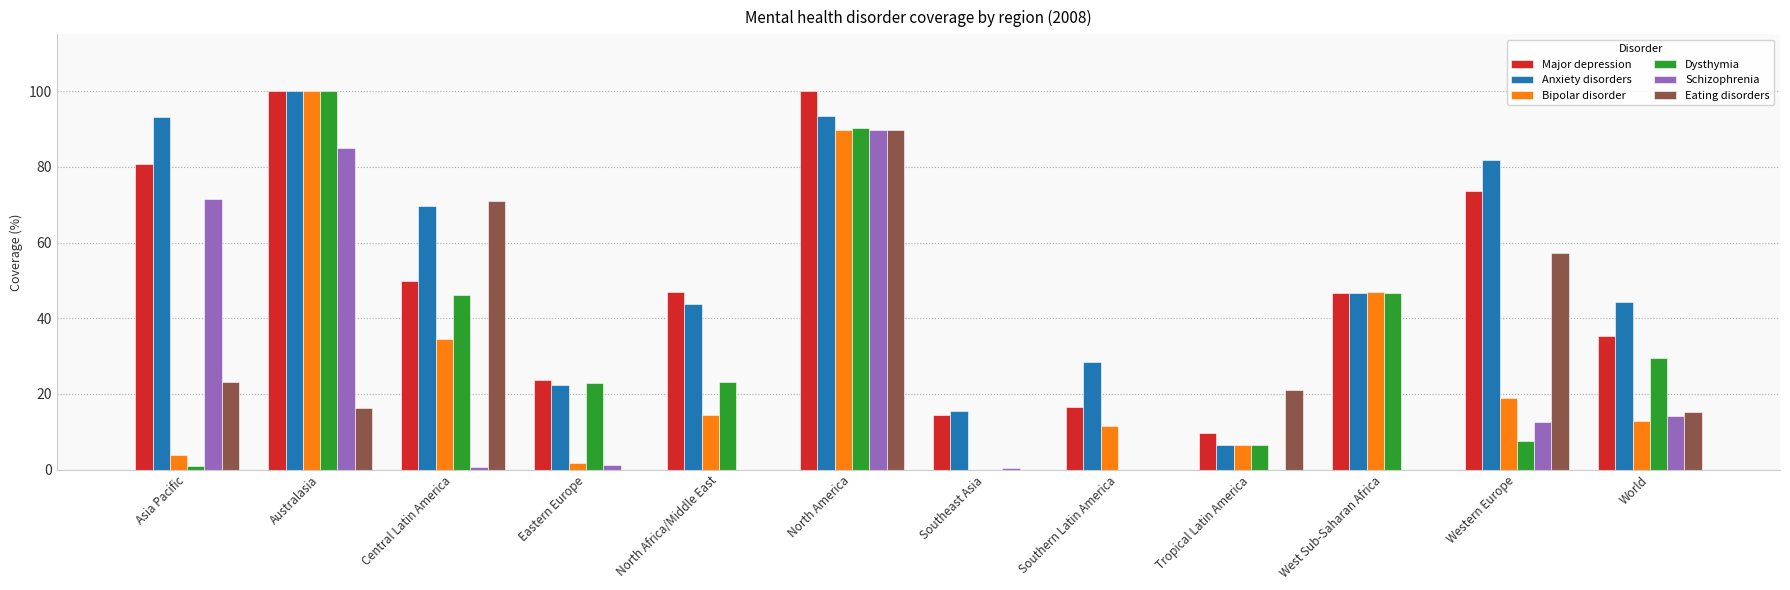

What are all the series names shown in the legend?

Major depression, Anxiety disorders, Bipolar disorder, Dysthymia, Schizophrenia, Eating disorders